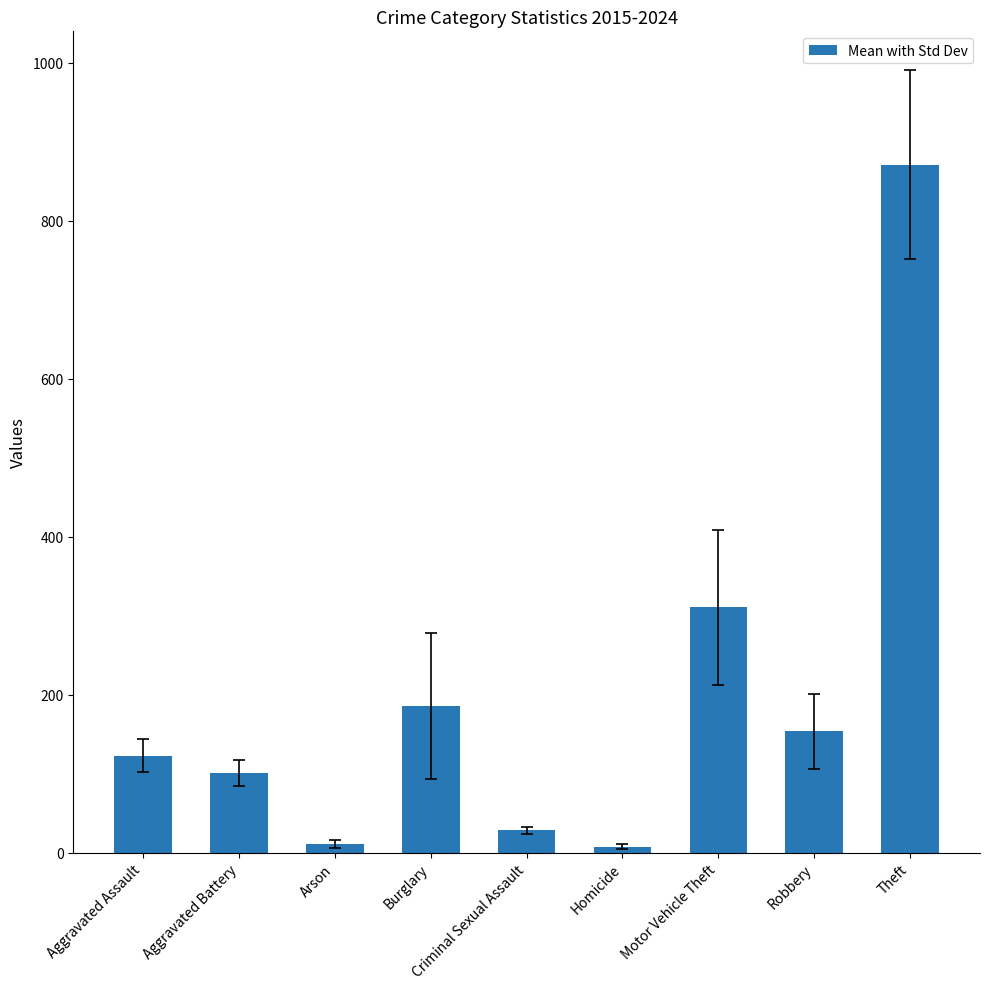

How many bars are there in total?

9